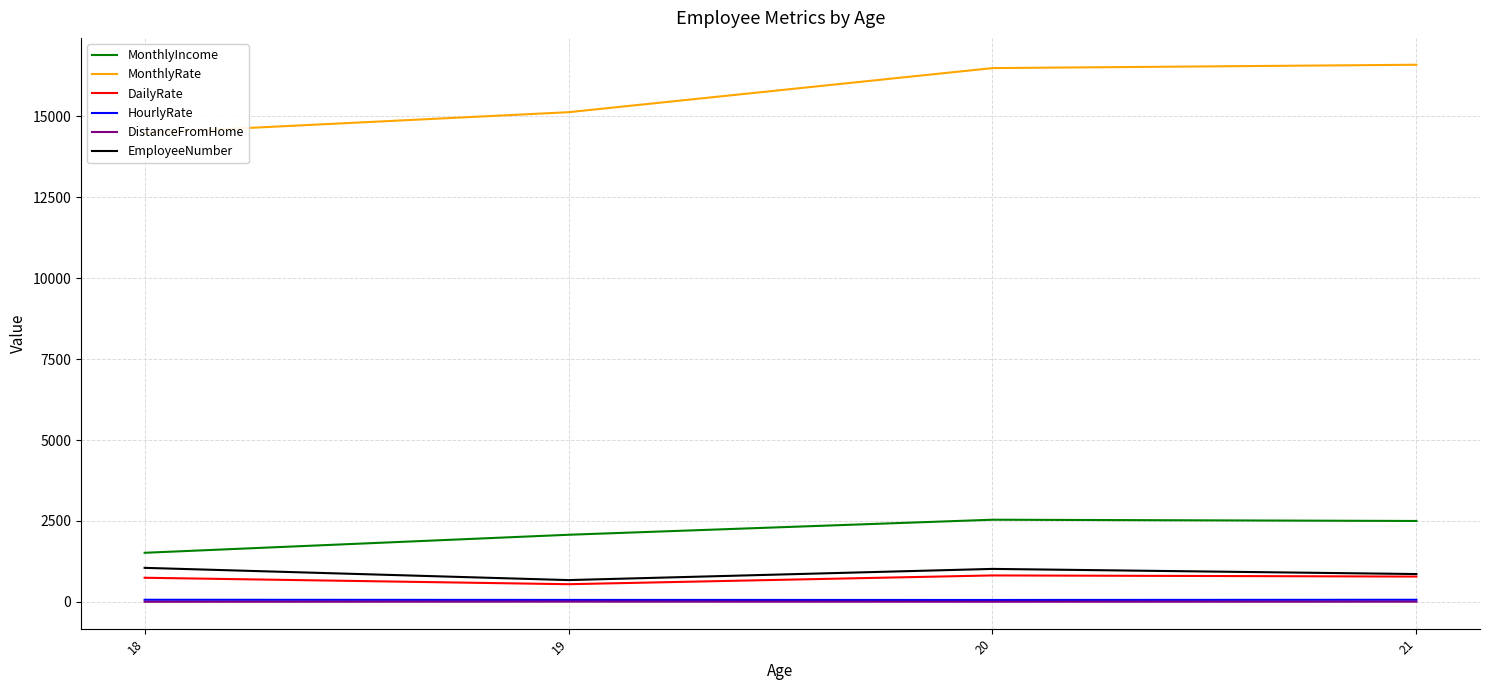

What is the difference between the maximum and minimum values in the MonthlyIncome series?

1021.0